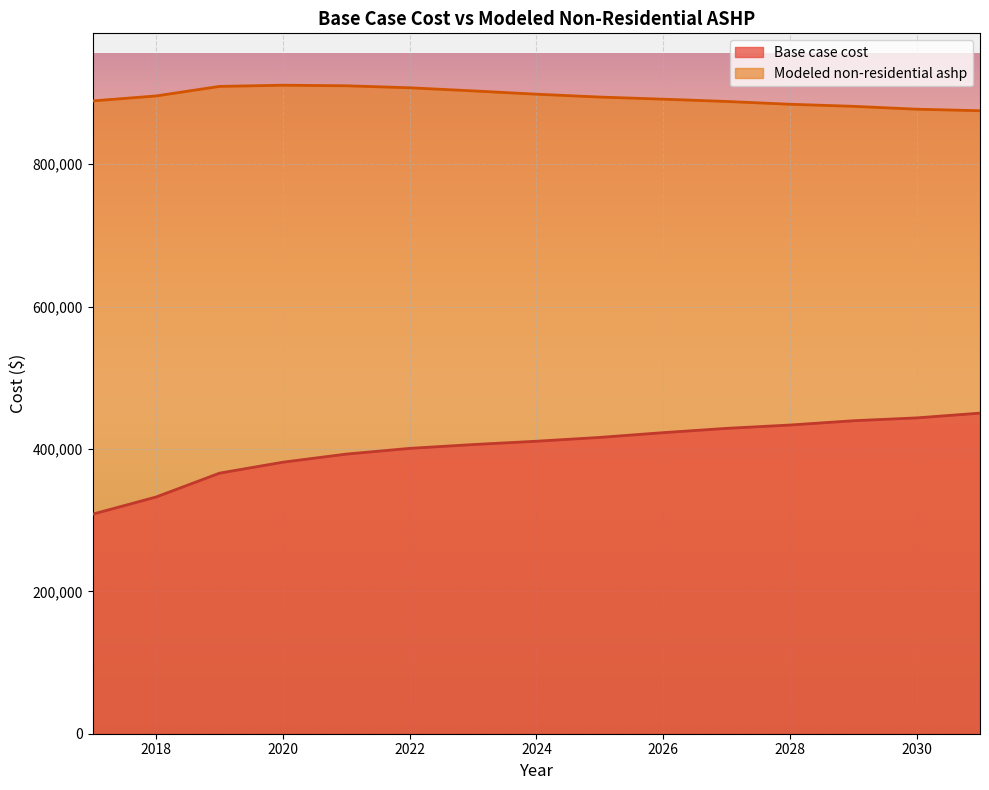

Is the value of Modeled non-residential ashp at 2017 greater than the value of Base case cost at 2026?

Yes